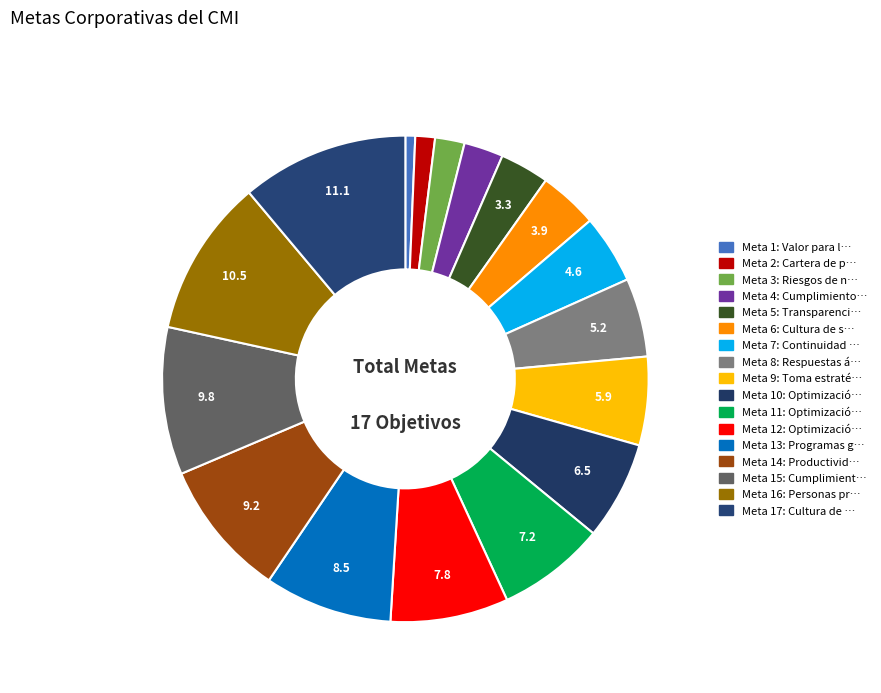

Which slice is the largest?

Meta 17: Cultura de innovación